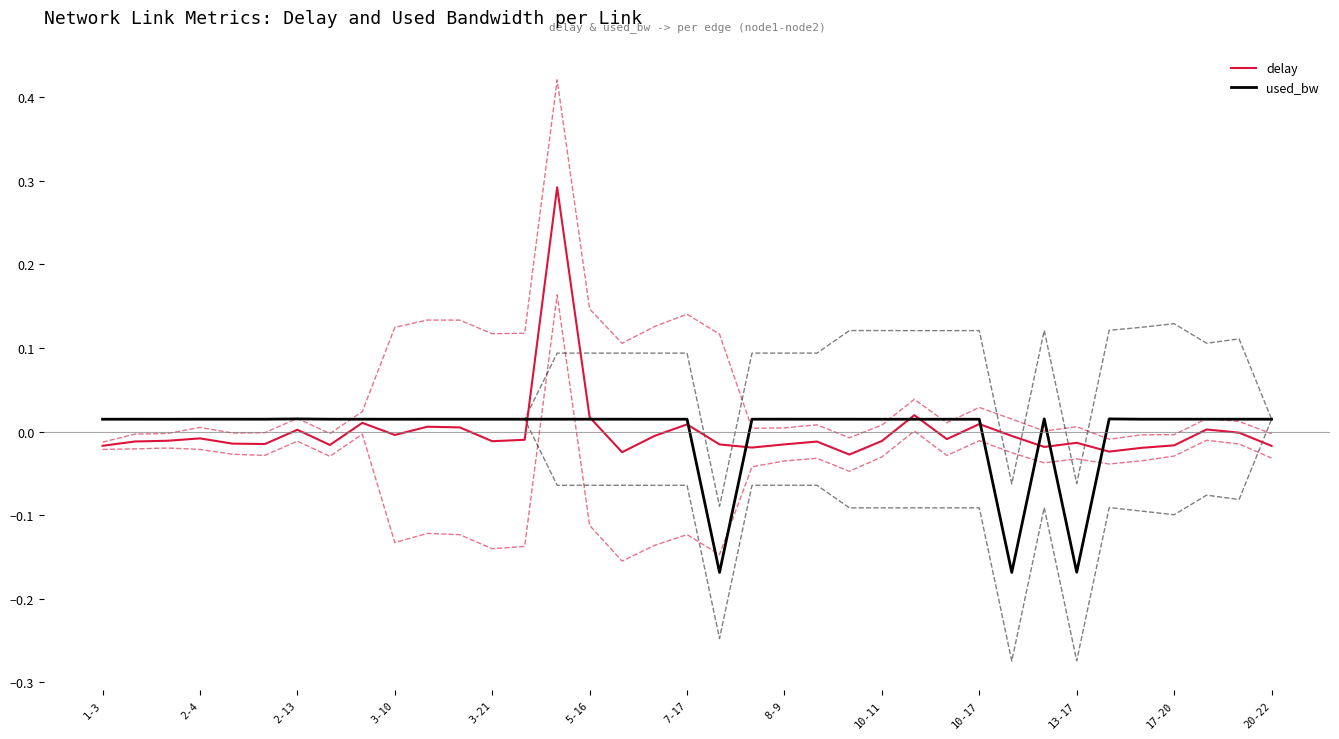

The value of used_bw at 13-17 is -0.1. True or false?

False